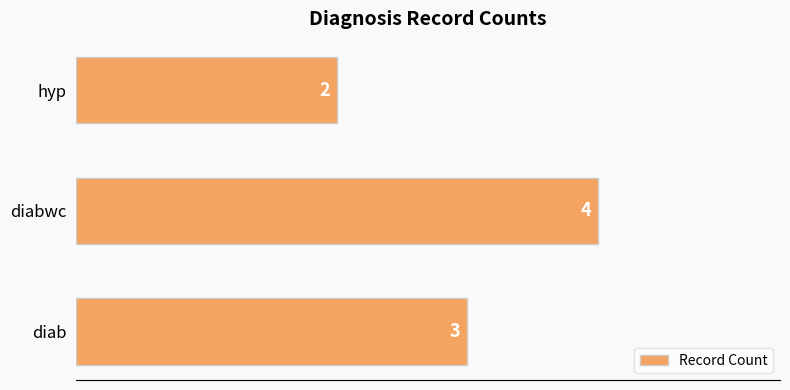

Reading bottom to top, list all the values displayed in this chart.

3	4	2